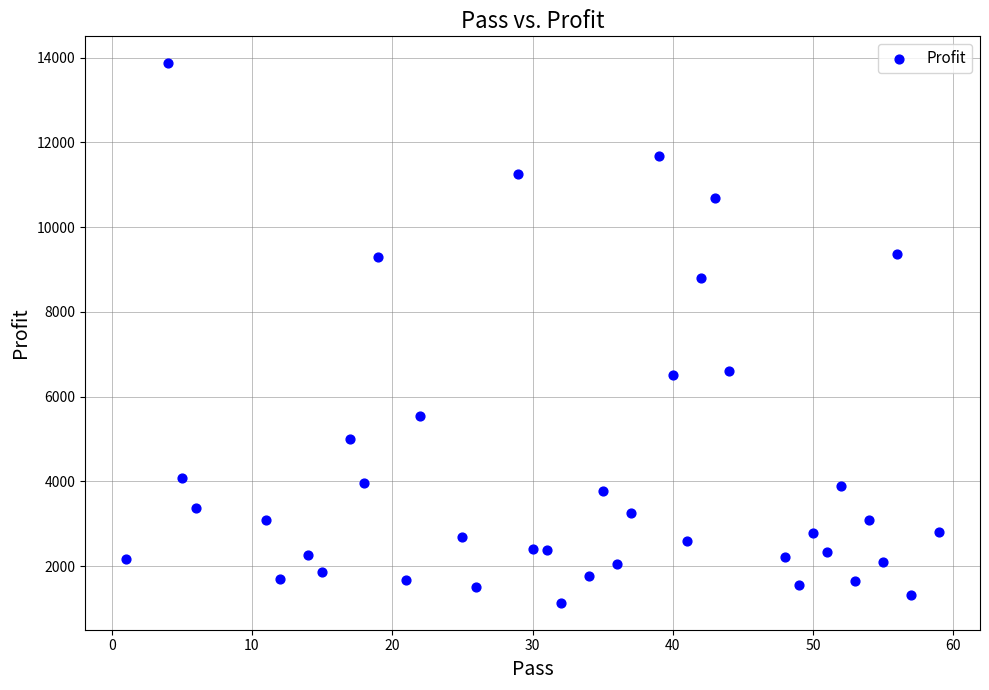

What is the range of X values (max minus min)?

58.0